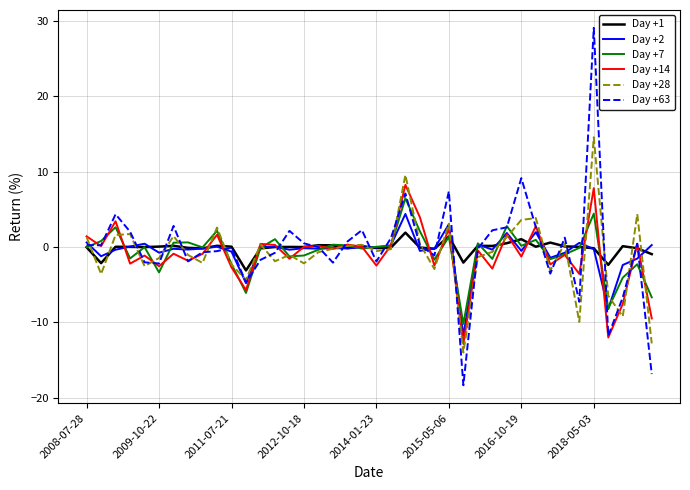

Which series has the largest range (max minus min)?

Day +63